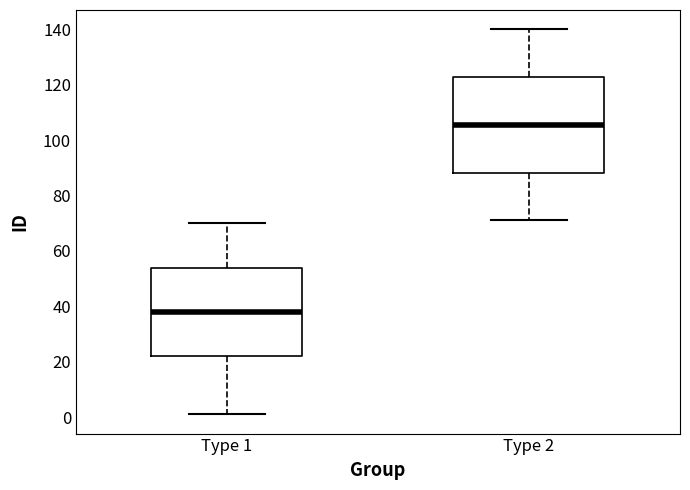

Comparing the boxes themselves (not the whiskers), which one is the tallest?

Type 2